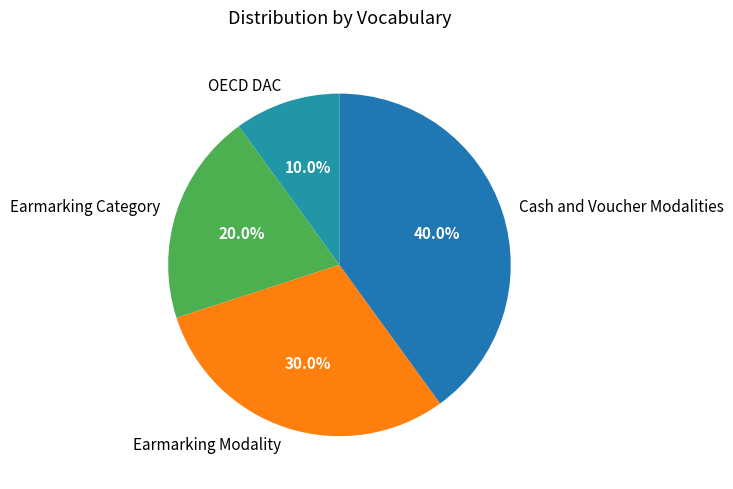

What percentage is the Earmarking Modality slice, to the nearest percent?

30%